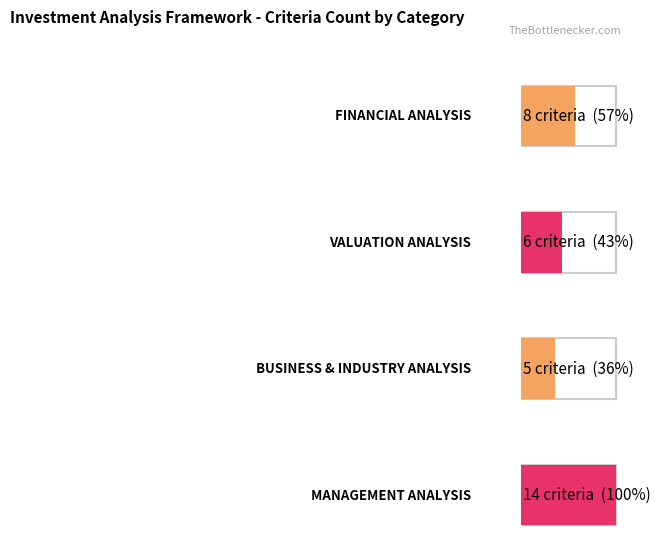

Reading left to right, list all the values displayed in this chart.

8	6	5	14